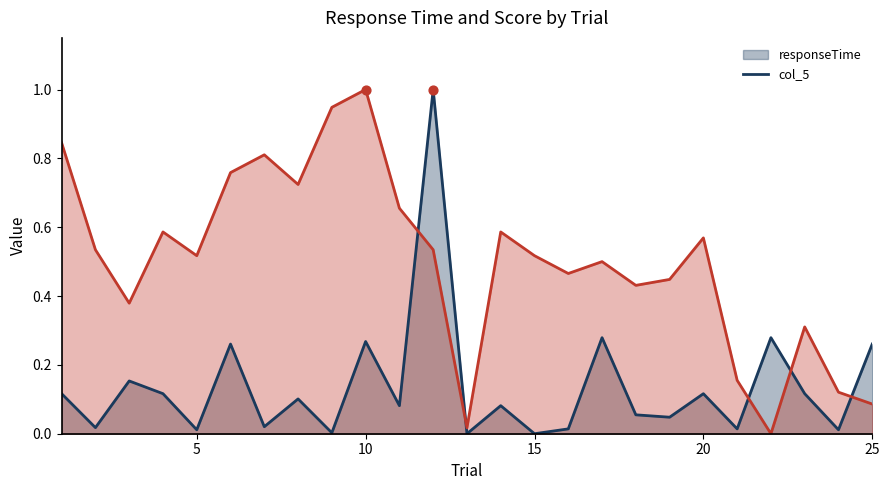

Is the value of col_5 at 10 greater than the value of responseTime at 14?

Yes